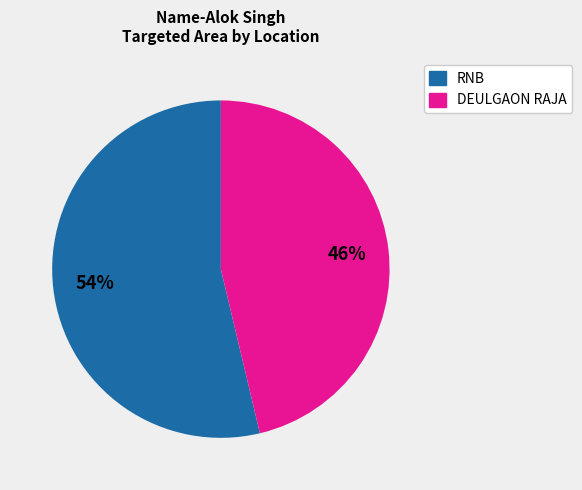

Is there a majority slice in this chart?

Yes